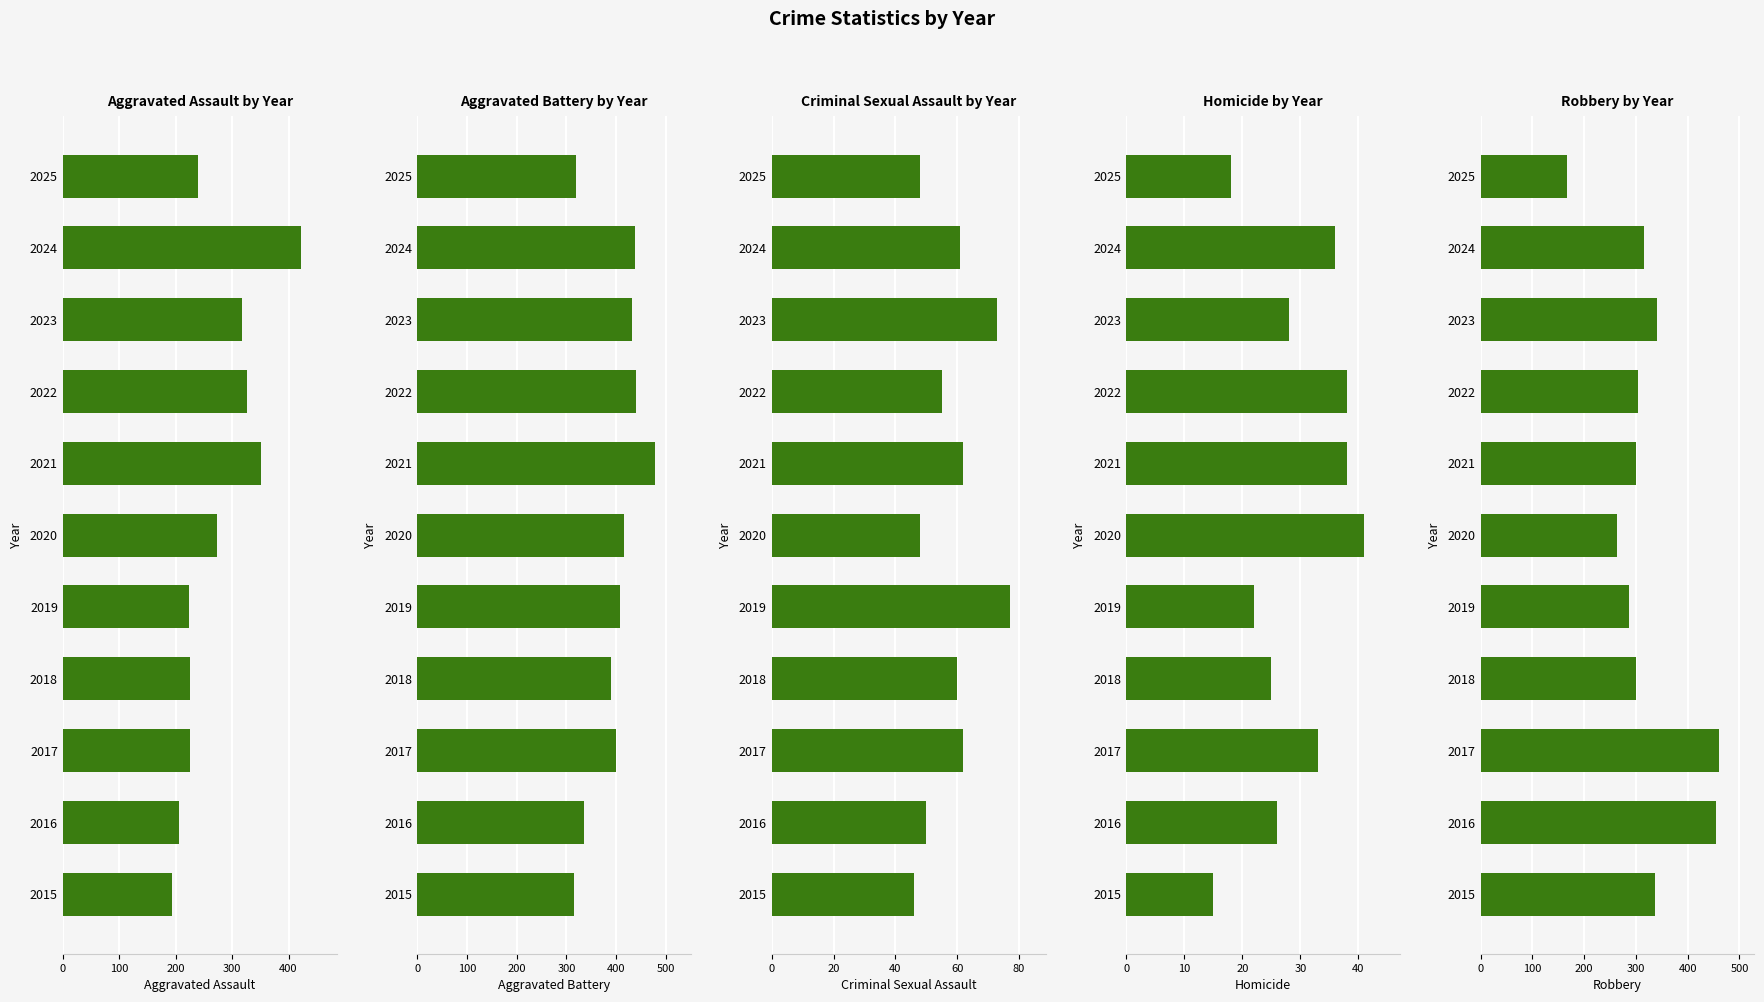

Between 2018 and 2017, which is larger?

2018